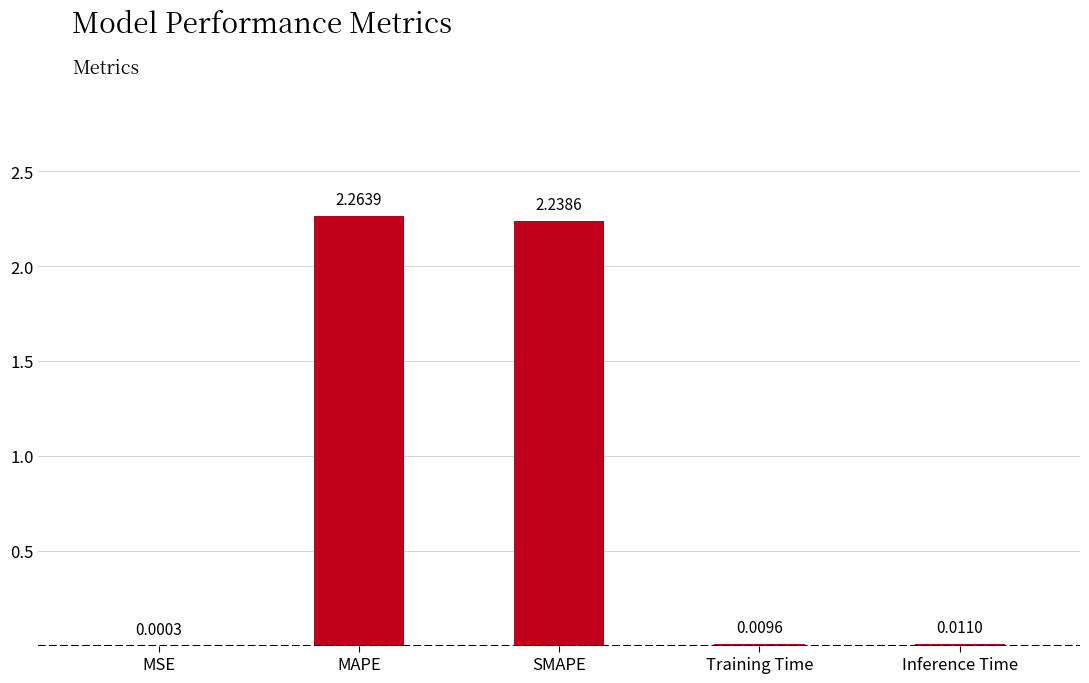

Which label corresponds to the largest value in the chart?

MAPE